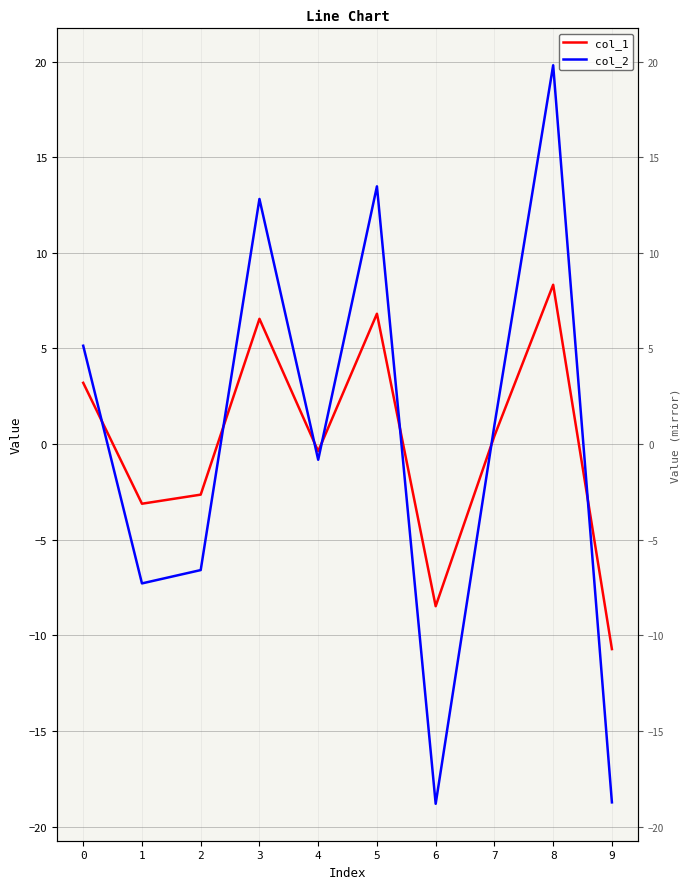

Reading left to right, what are all the values shown in this chart?

col_1: 0=3.2	1=-3.1	2=-2.6	3=6.6	4=-0.4	5=6.8	6=-8.5	7=0.4	8=8.3	9=-10.7
col_2: 0=5.1	1=-7.3	2=-6.6	3=12.8	4=-0.8	5=13.5	6=-18.8	7=1.0	8=19.8	9=-18.7